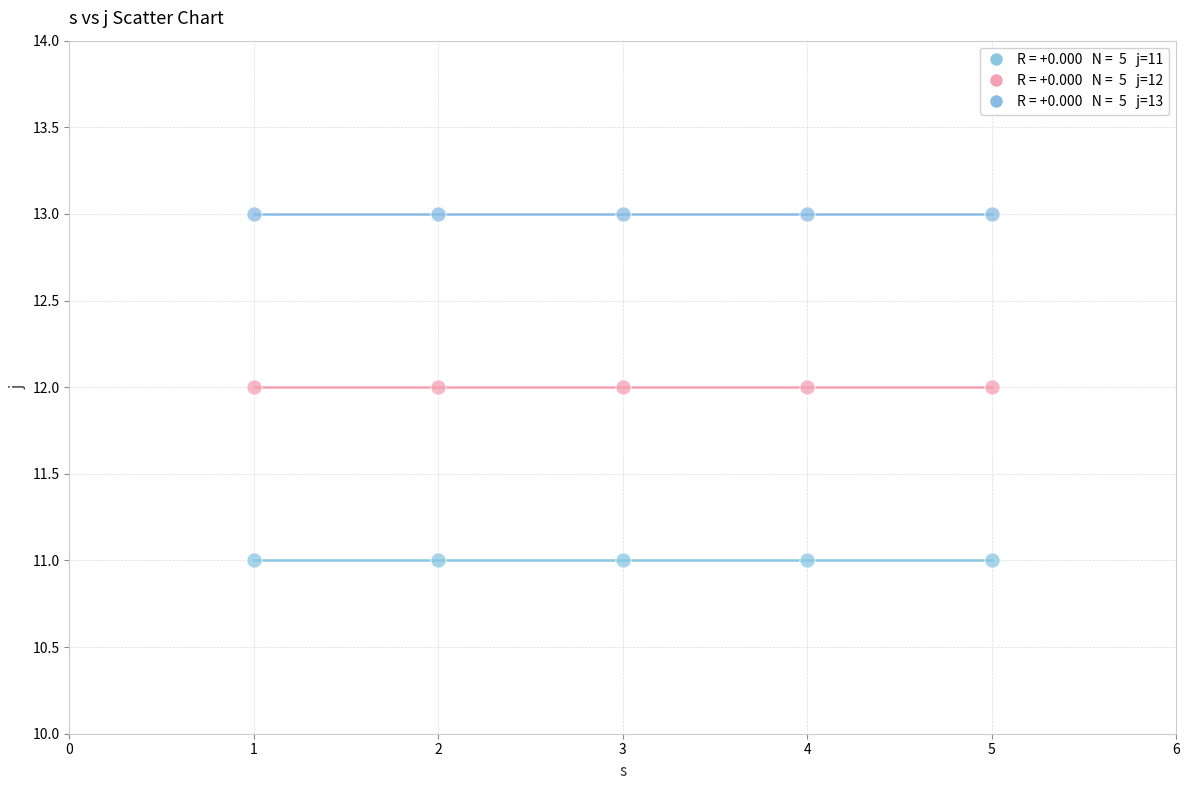

Count the number of points in this scatter plot.

15